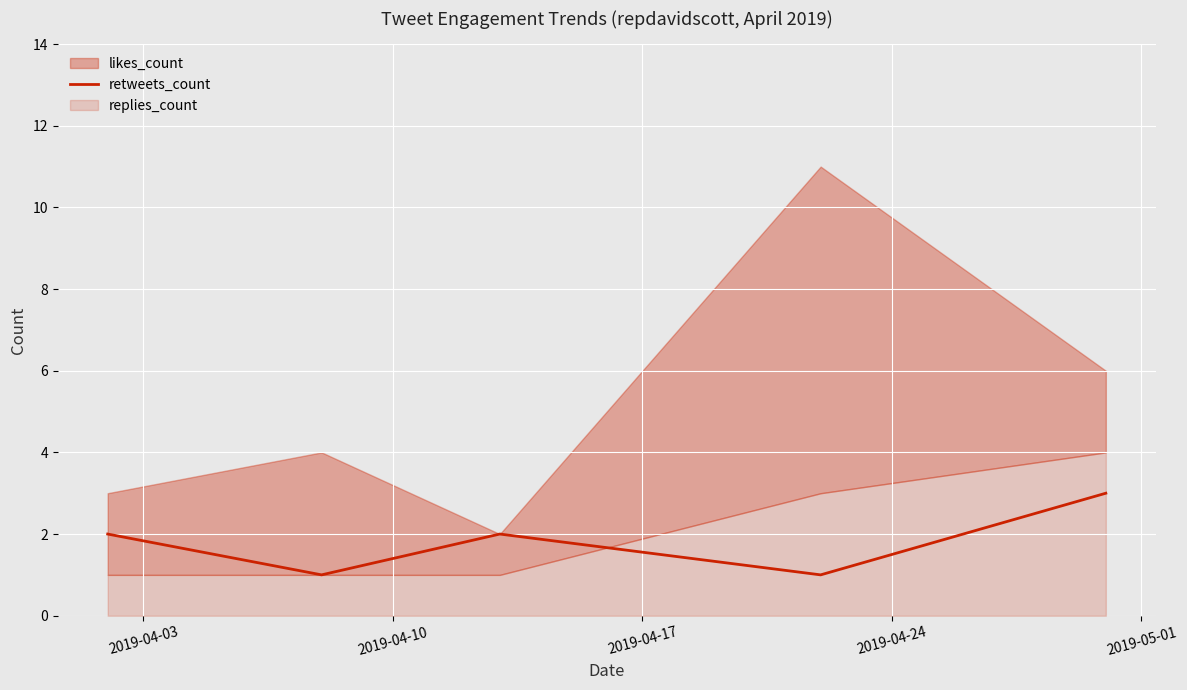

What is the maximum value for retweets_count?

3